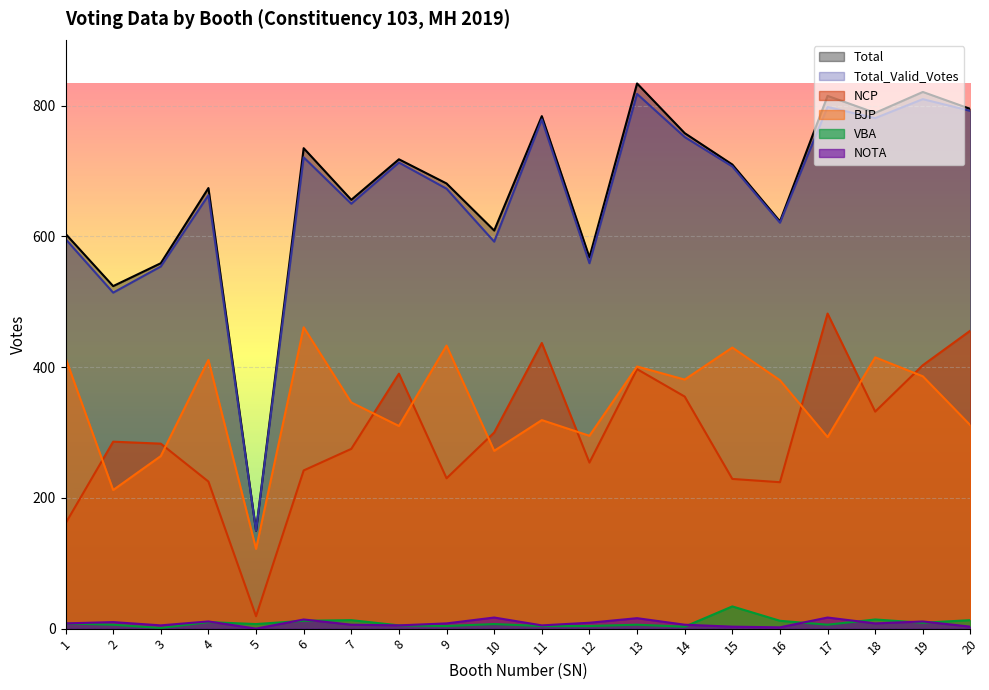

What is the sum of the VBA values at 2 and 20?

19